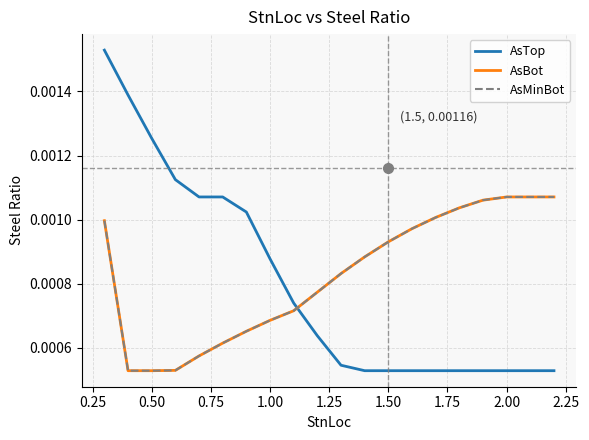

After their last crossing, which series has the higher values: AsBot or AsTop?

AsBot